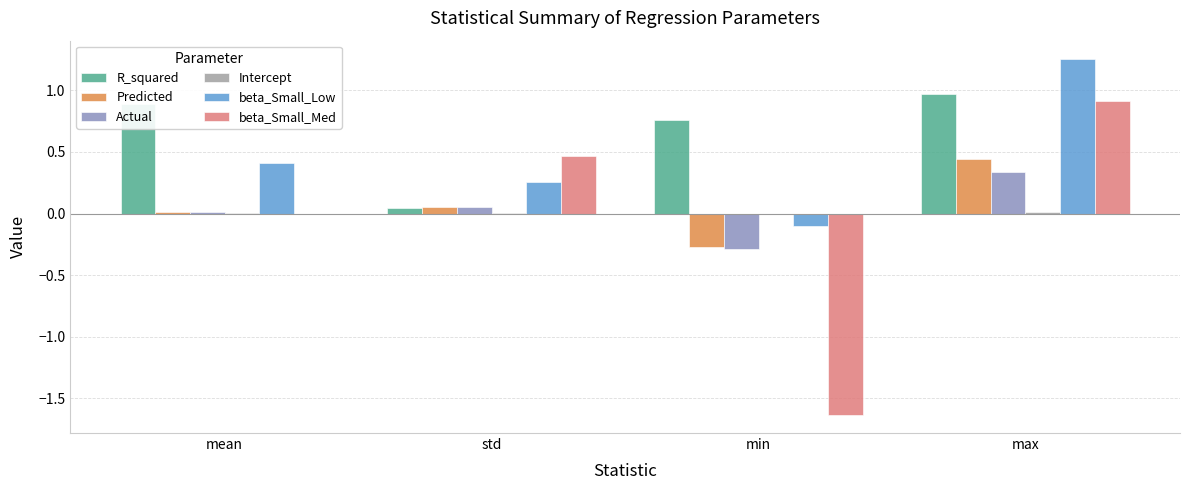

Are the bars horizontal?

No